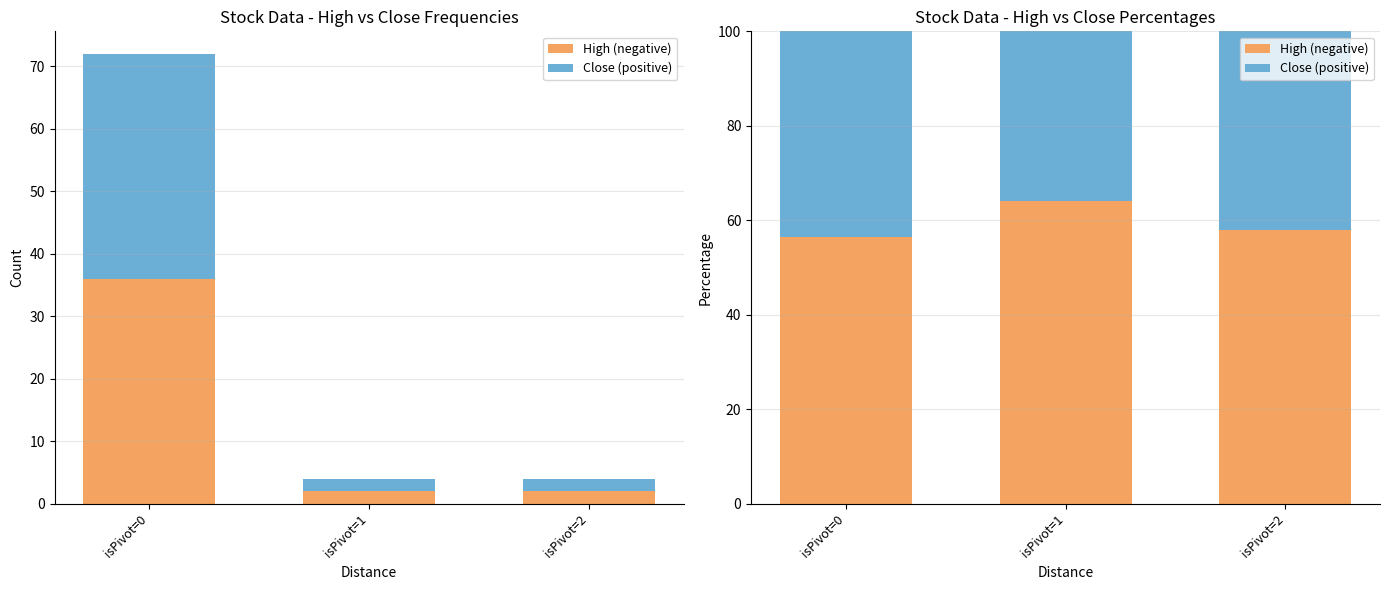

How many distinct data groups are displayed?

2